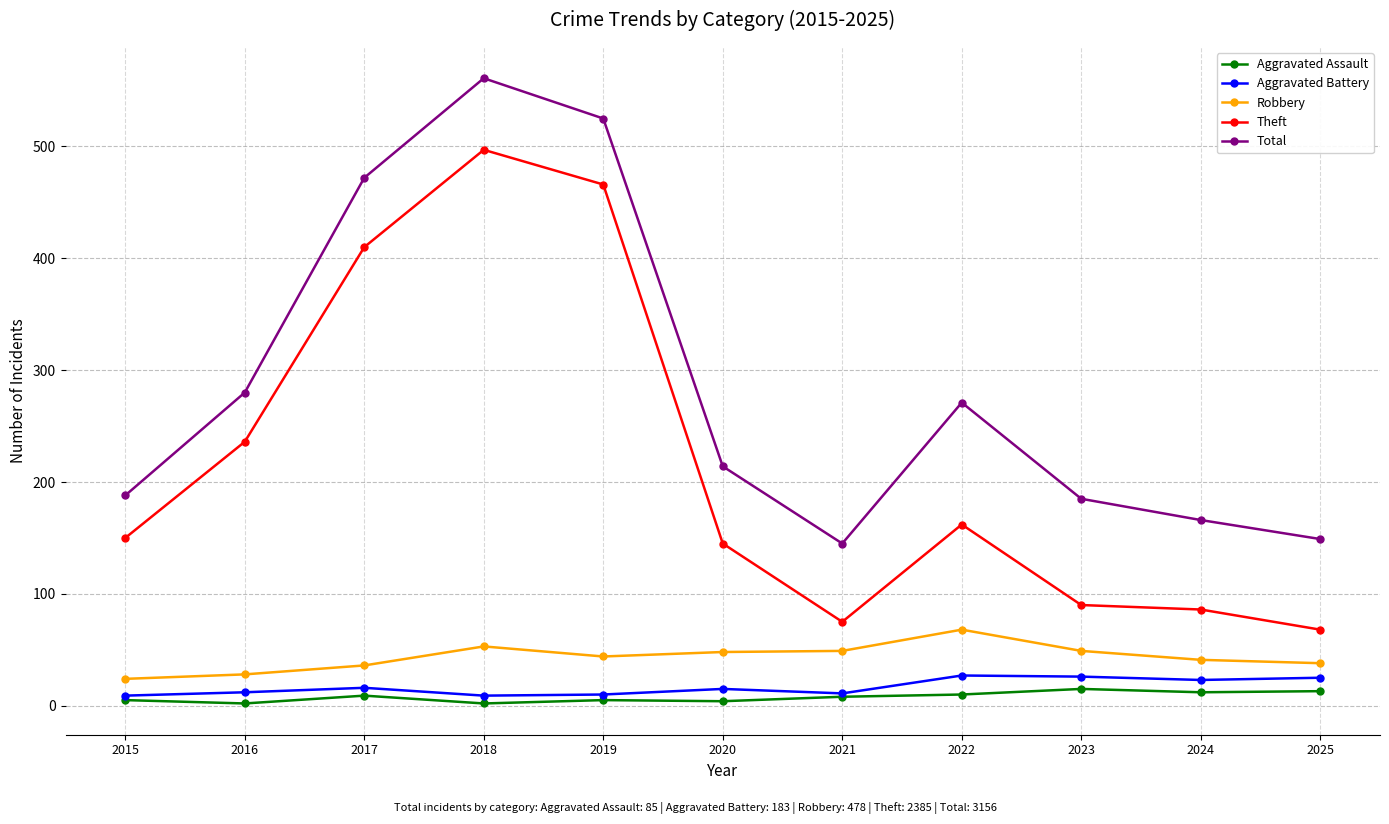

True or false: Theft and Total intersect in this chart.

False